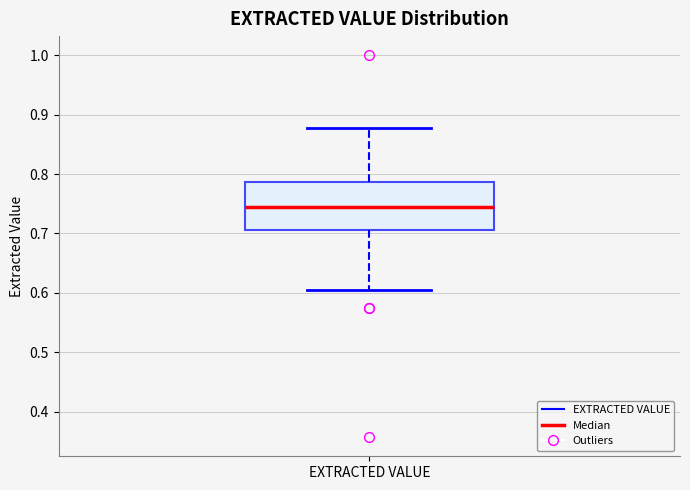

Read this box plot against the y-axis: the position of the median line, the range covered by the box, and the ends of both whiskers. The values are not printed on the chart, so give them approximately, as read against the axis.

median 0.74, box 0.71 to 0.79, whiskers 0.60 to 0.88